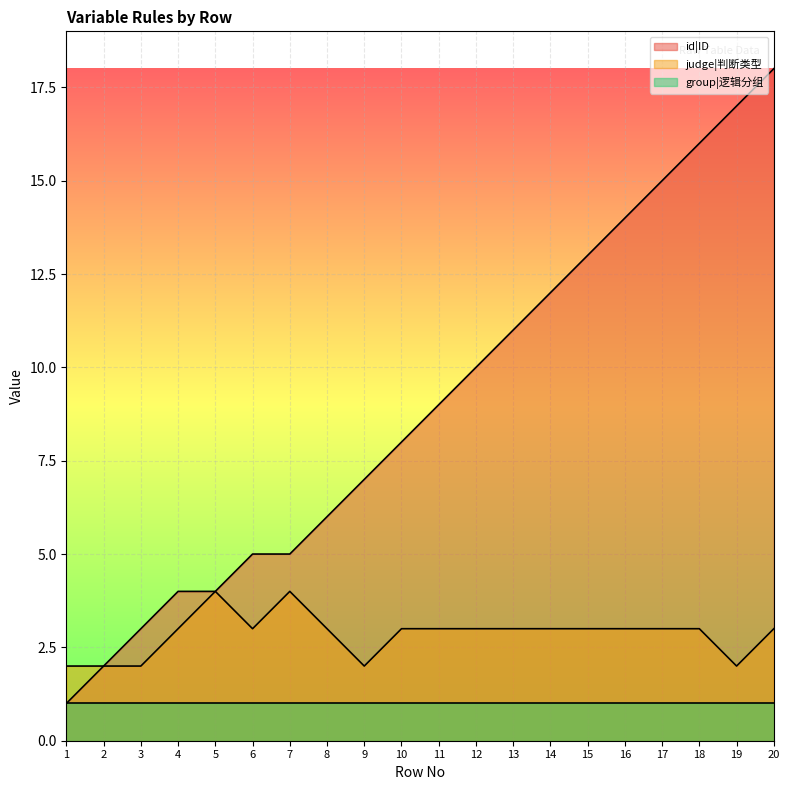

What is the value of the id|ID point at the 12th from the left?

10